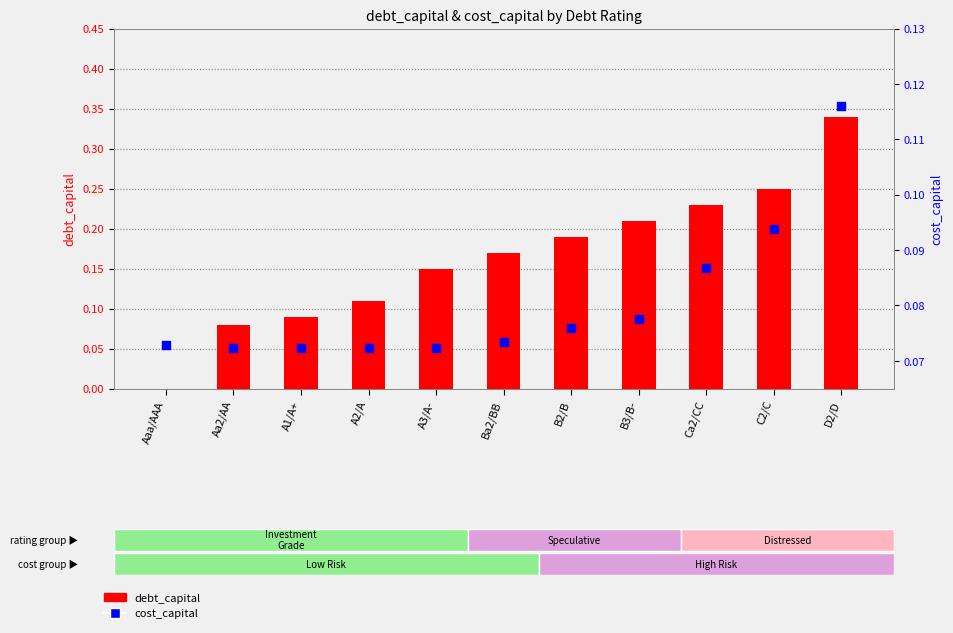

Which series has the largest Y range (max minus min)?

debt_capital